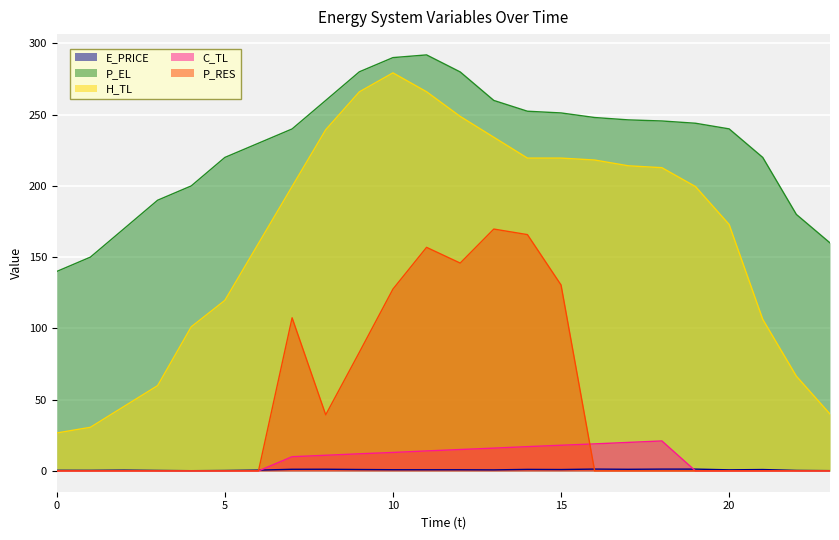

What is the maximum value for P_EL?

291.9